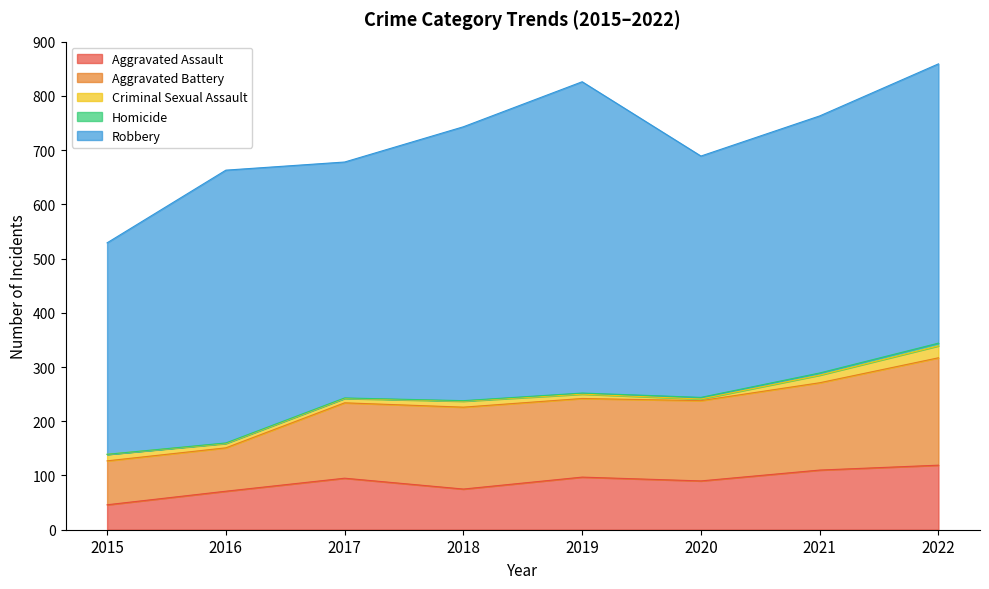

What is the value of the Aggravated Assault point at the 6th from the left?

90